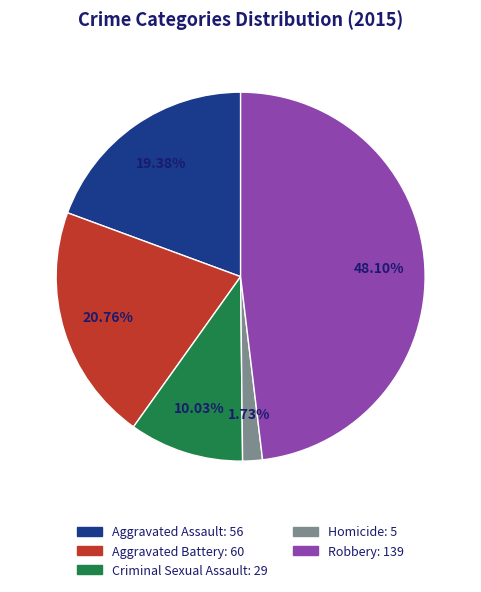

Between Aggravated Battery and Criminal Sexual Assault, which is larger?

Aggravated Battery